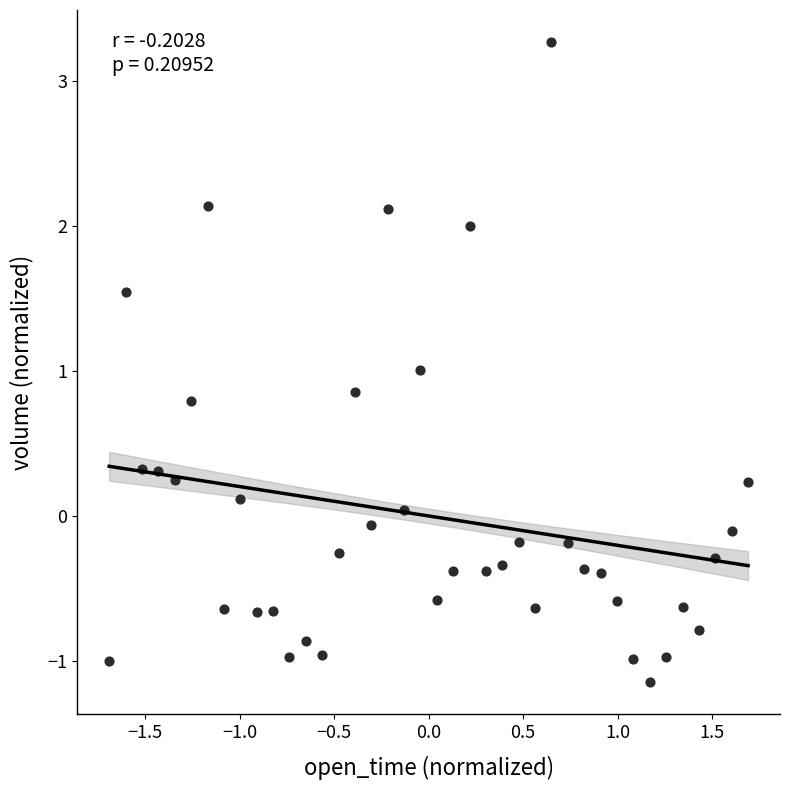

What is the range of X values (max minus min)?

3.4